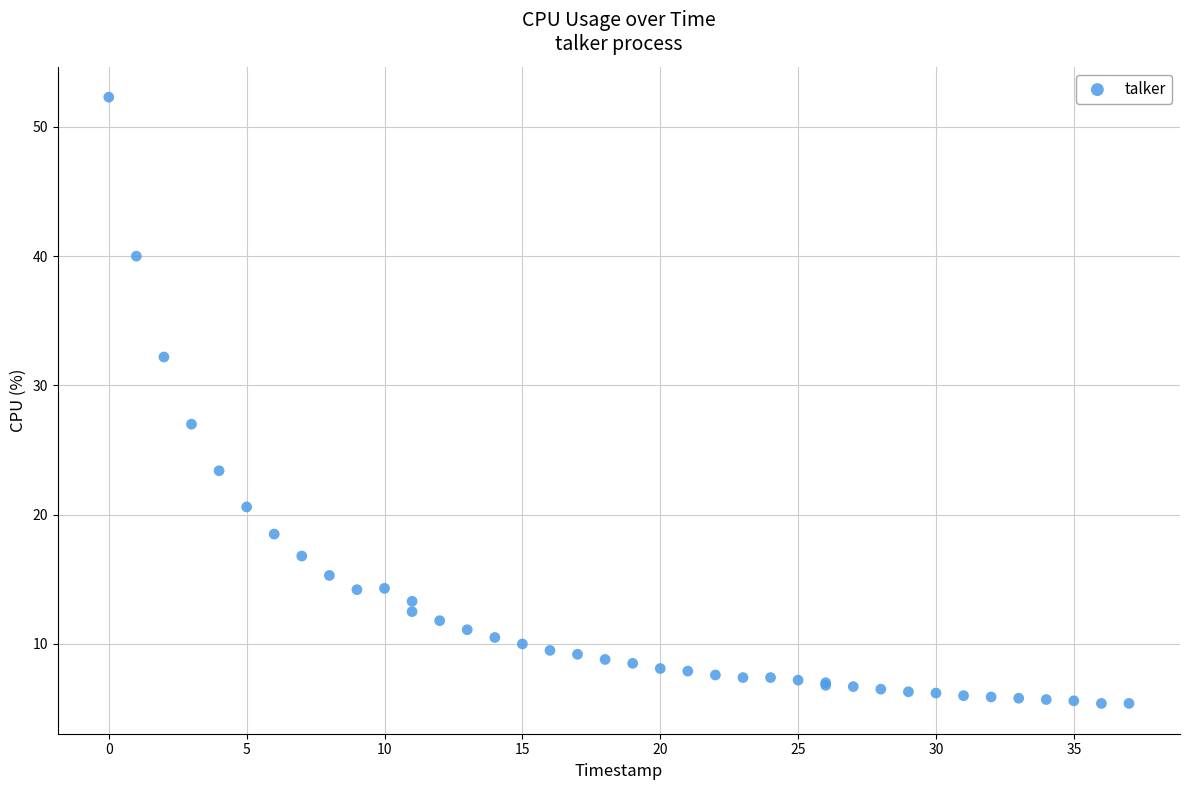

What Y value in the scatter plot is closest to 28?

27.0